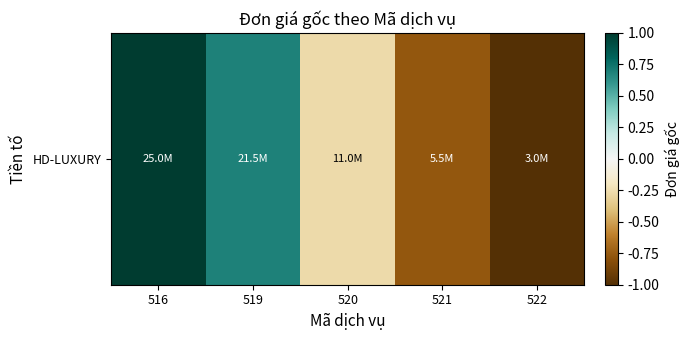

List the labels in order of value, largest first.

516, 519, 520, 521, 522